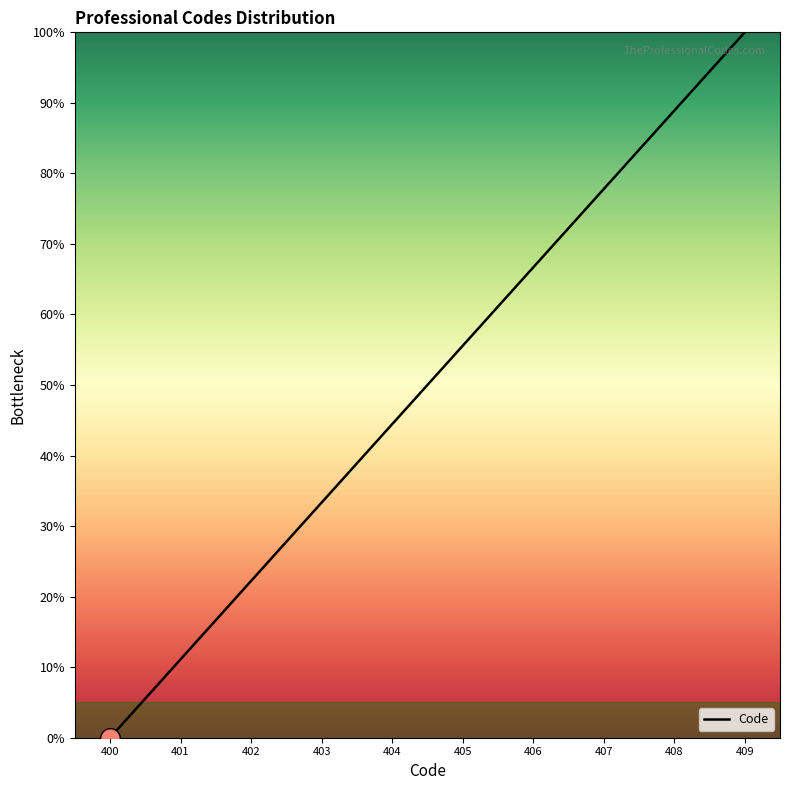

Which has a higher value, 403 or 404?

404